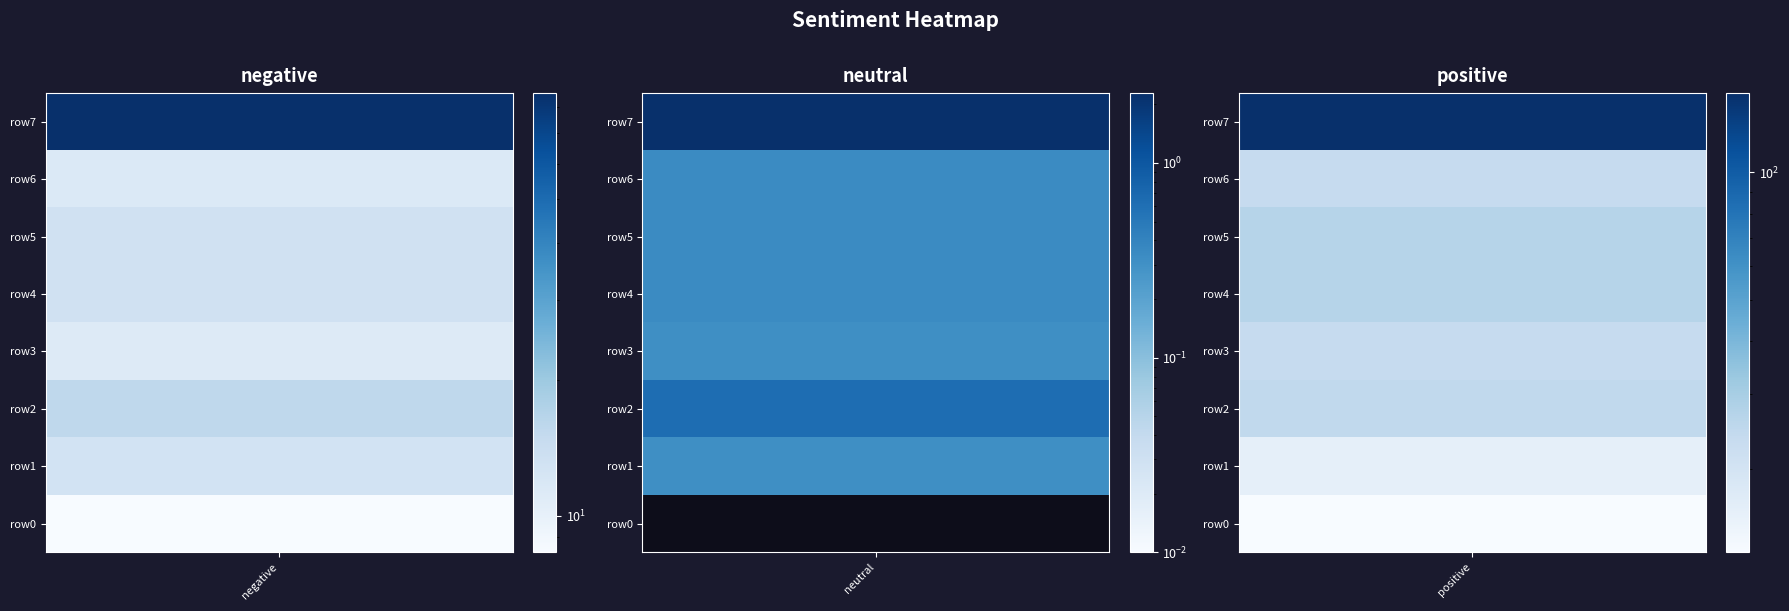

Which series has the widest spread of values?

row7